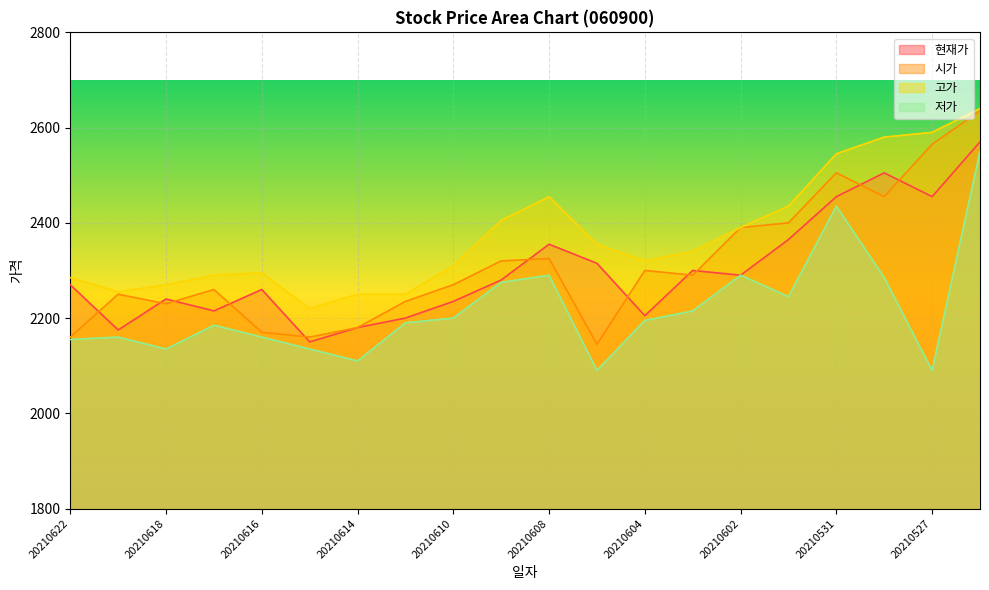

Where is the first local maximum for 현재가?

20210618